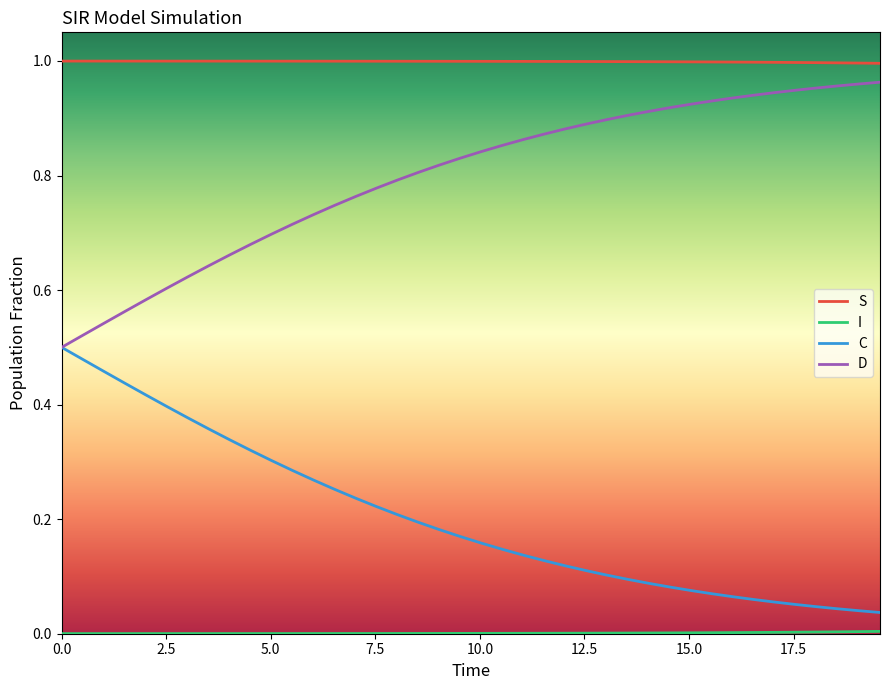

True or false: S and D intersect in this chart.

False